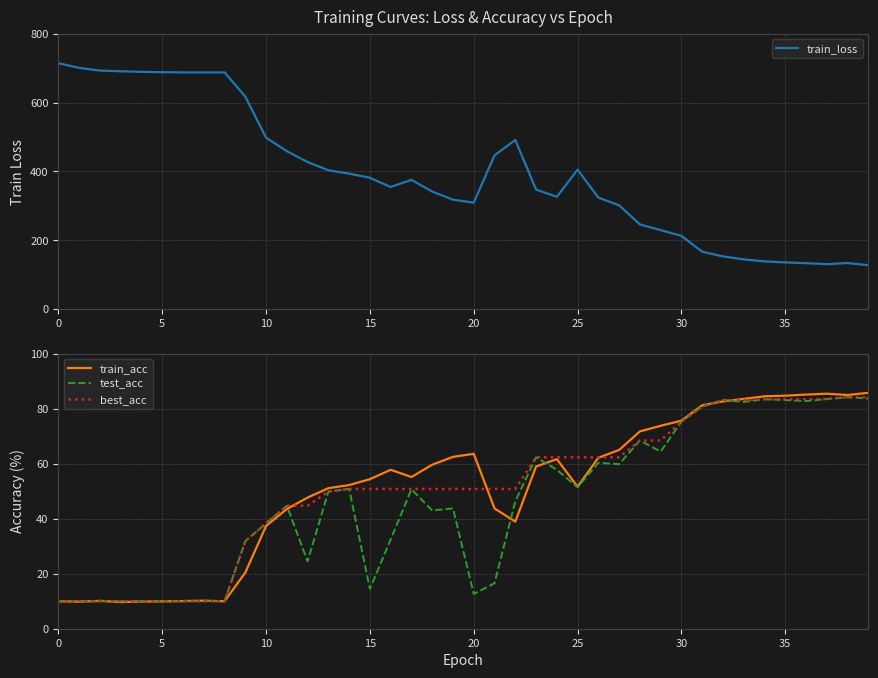

Which has a higher value, 30 or 14?

14